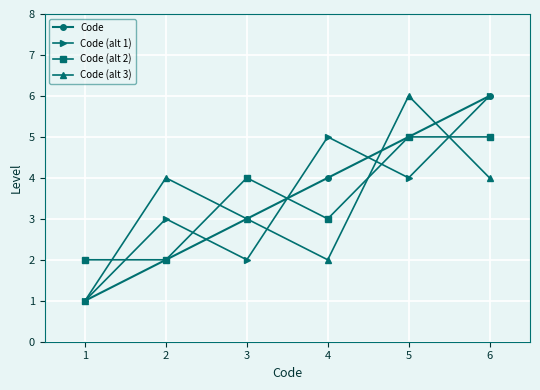

What is the greatest value displayed?

6